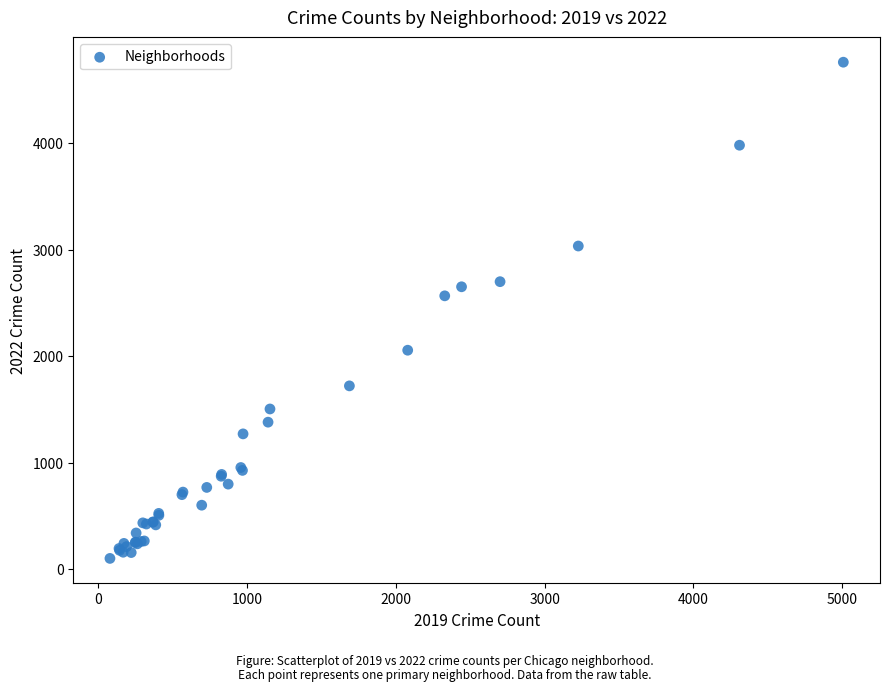

What Y value in the scatter plot is closest to 2430?

2566